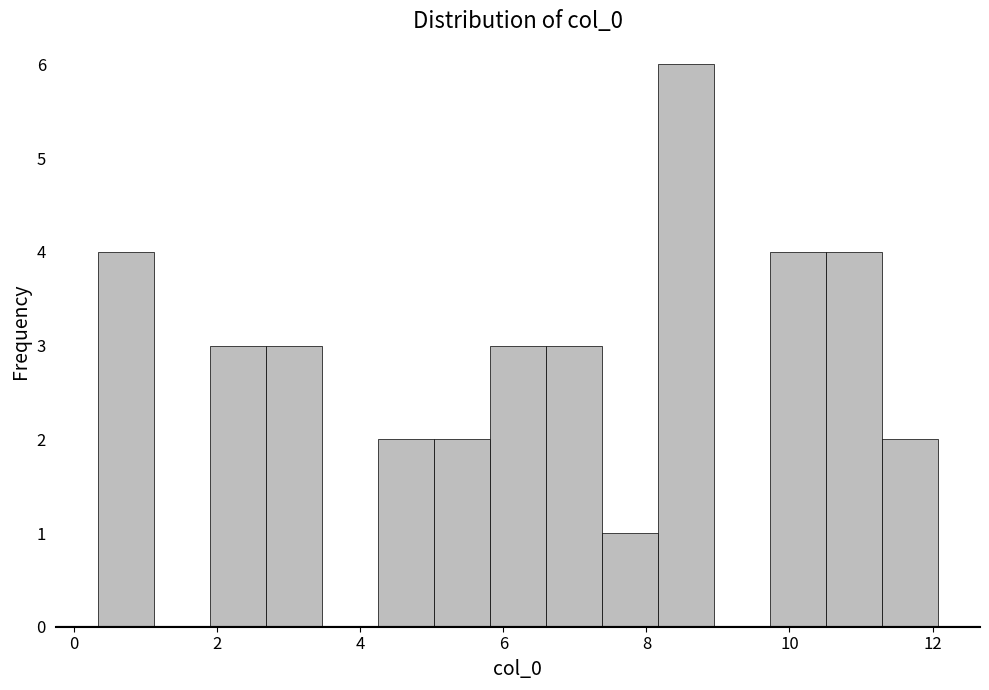

Around what value on the x-axis is the tallest bar? Give the approximate position of its centre, as read against the axis.

8.6